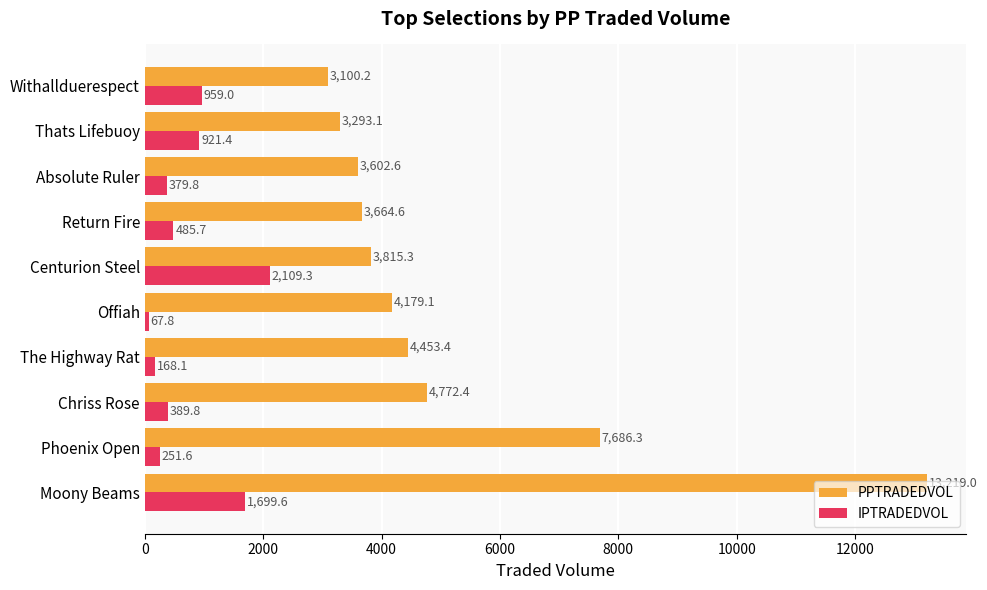

Which category has the lowest value across all series?

Offiah